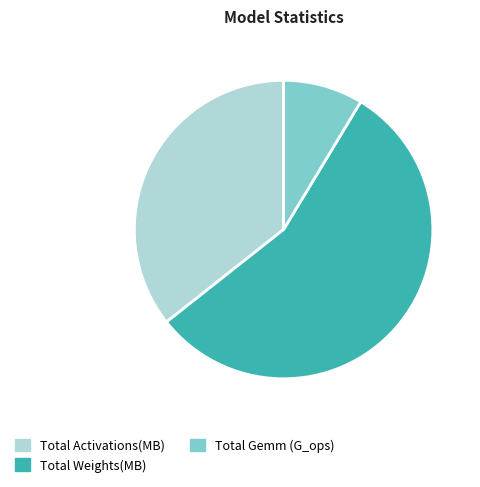

Which category has the smallest portion of the pie?

Total Gemm (G_ops)